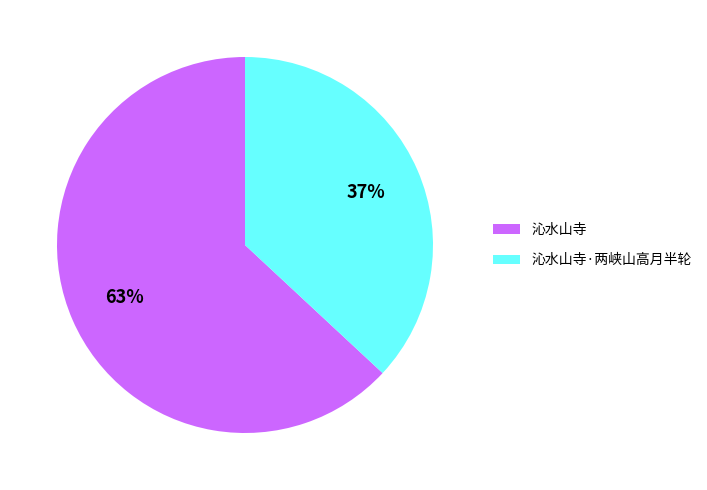

What percentage is the 沁水山寺·两峡山高月半轮 slice, to the nearest percent?

37%